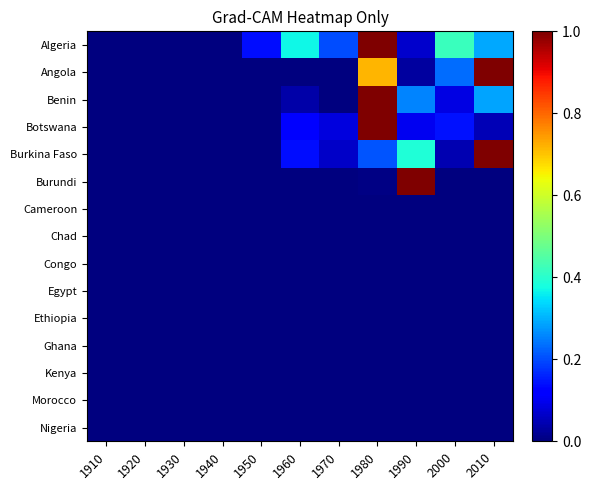

Reading left to right, list all the values displayed in this chart.

Algeria: 1910=0.0	1920=0.0	1930=0.0	1940=0.0	1950=0.1	1960=0.4	1970=0.2	1980=1.0	1990=0.1	2000=0.4	2010=0.3
Angola: 1910=0.0	1920=0.0	1930=0.0	1940=0.0	1950=0.0	1960=0.0	1970=0.0	1980=0.7	1990=0.0	2000=0.2	2010=1.0
Benin: 1910=0.0	1920=0.0	1930=0.0	1940=0.0	1950=0.0	1960=0.0	1970=0.0	1980=1.0	1990=0.3	2000=0.1	2010=0.3
Botswana: 1910=0.0	1920=0.0	1930=0.0	1940=0.0	1950=0.0	1960=0.1	1970=0.1	1980=1.0	1990=0.1	2000=0.1	2010=0.0
Burkina Faso: 1910=0.0	1920=0.0	1930=0.0	1940=0.0	1950=0.0	1960=0.1	1970=0.1	1980=0.2	1990=0.4	2000=0.0	2010=1.0
Burundi: 1910=0.0	1920=0.0	1930=0.0	1940=0.0	1950=0.0	1960=0.0	1970=0.0	1980=0.0	1990=1.0	2000=0.0	2010=0.0
Cameroon: 1910=0.0	1920=0.0	1930=0.0	1940=0.0	1950=0.0	1960=0.0	1970=0.0	1980=0.0	1990=0.0	2000=0.0	2010=0.0
Chad: 1910=0.0	1920=0.0	1930=0.0	1940=0.0	1950=0.0	1960=0.0	1970=0.0	1980=0.0	1990=0.0	2000=0.0	2010=0.0
Congo: 1910=0.0	1920=0.0	1930=0.0	1940=0.0	1950=0.0	1960=0.0	1970=0.0	1980=0.0	1990=0.0	2000=0.0	2010=0.0
Egypt: 1910=0.0	1920=0.0	1930=0.0	1940=0.0	1950=0.0	1960=0.0	1970=0.0	1980=0.0	1990=0.0	2000=0.0	2010=0.0
Ethiopia: 1910=0.0	1920=0.0	1930=0.0	1940=0.0	1950=0.0	1960=0.0	1970=0.0	1980=0.0	1990=0.0	2000=0.0	2010=0.0
Ghana: 1910=0.0	1920=0.0	1930=0.0	1940=0.0	1950=0.0	1960=0.0	1970=0.0	1980=0.0	1990=0.0	2000=0.0	2010=0.0
Kenya: 1910=0.0	1920=0.0	1930=0.0	1940=0.0	1950=0.0	1960=0.0	1970=0.0	1980=0.0	1990=0.0	2000=0.0	2010=0.0
Morocco: 1910=0.0	1920=0.0	1930=0.0	1940=0.0	1950=0.0	1960=0.0	1970=0.0	1980=0.0	1990=0.0	2000=0.0	2010=0.0
Nigeria: 1910=0.0	1920=0.0	1930=0.0	1940=0.0	1950=0.0	1960=0.0	1970=0.0	1980=0.0	1990=0.0	2000=0.0	2010=0.0